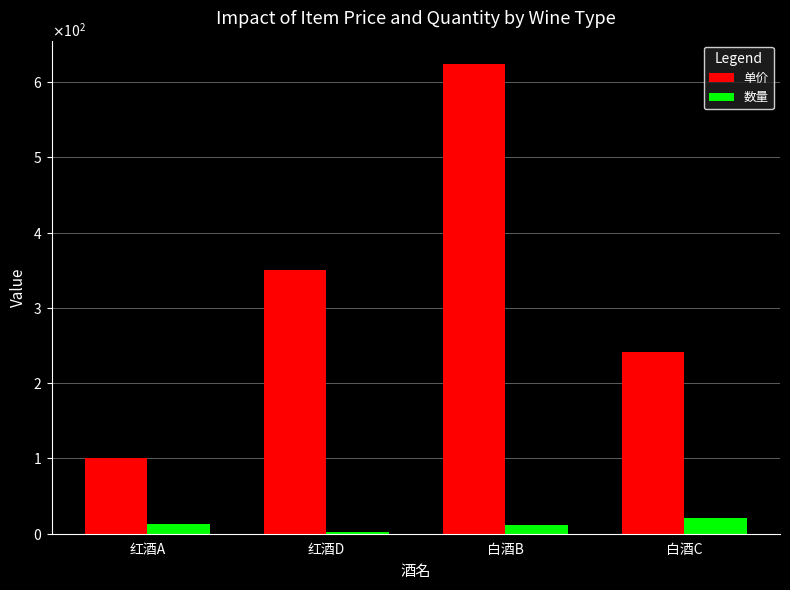

The value of 单价 at 红酒D is 186. True or false?

False